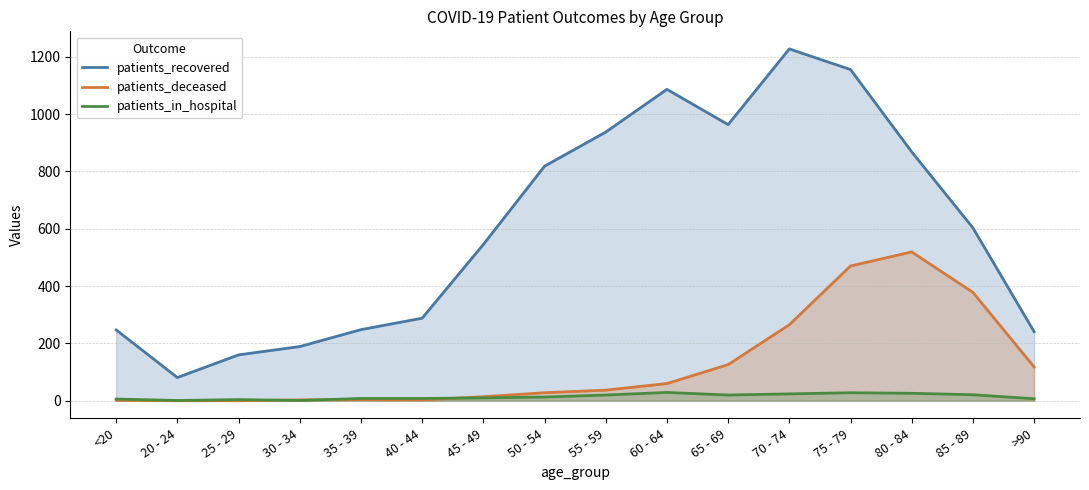

What is the sum of all patients_in_hospital values?

226